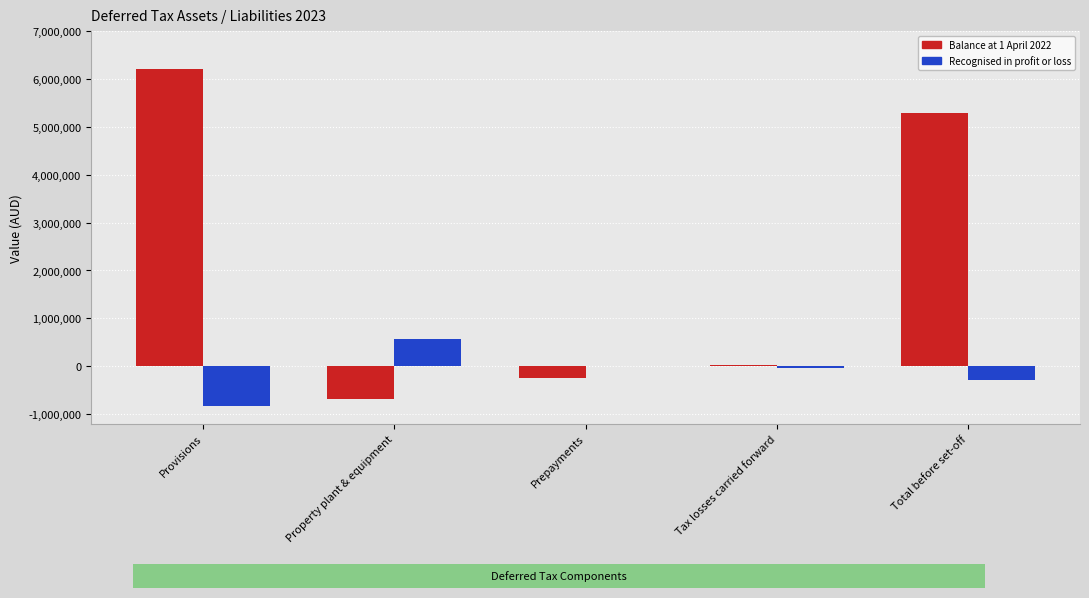

Are the bars horizontal?

No